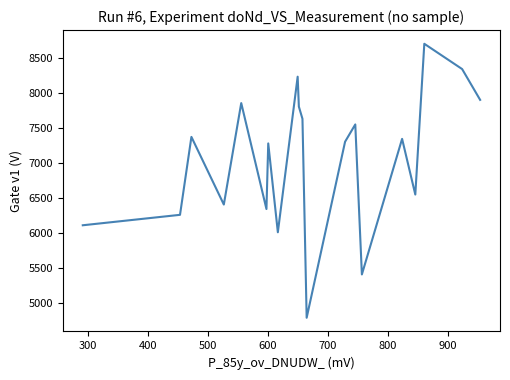

Is this an area chart (filled region under the line)?

No